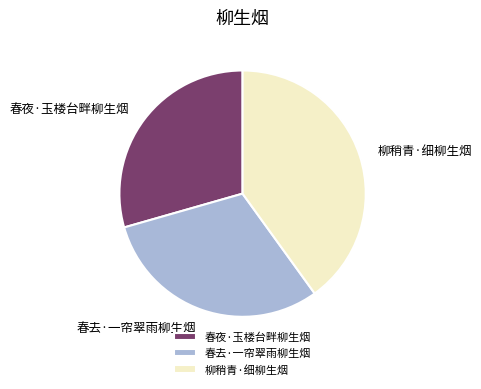

How many segments does this pie chart have?

3